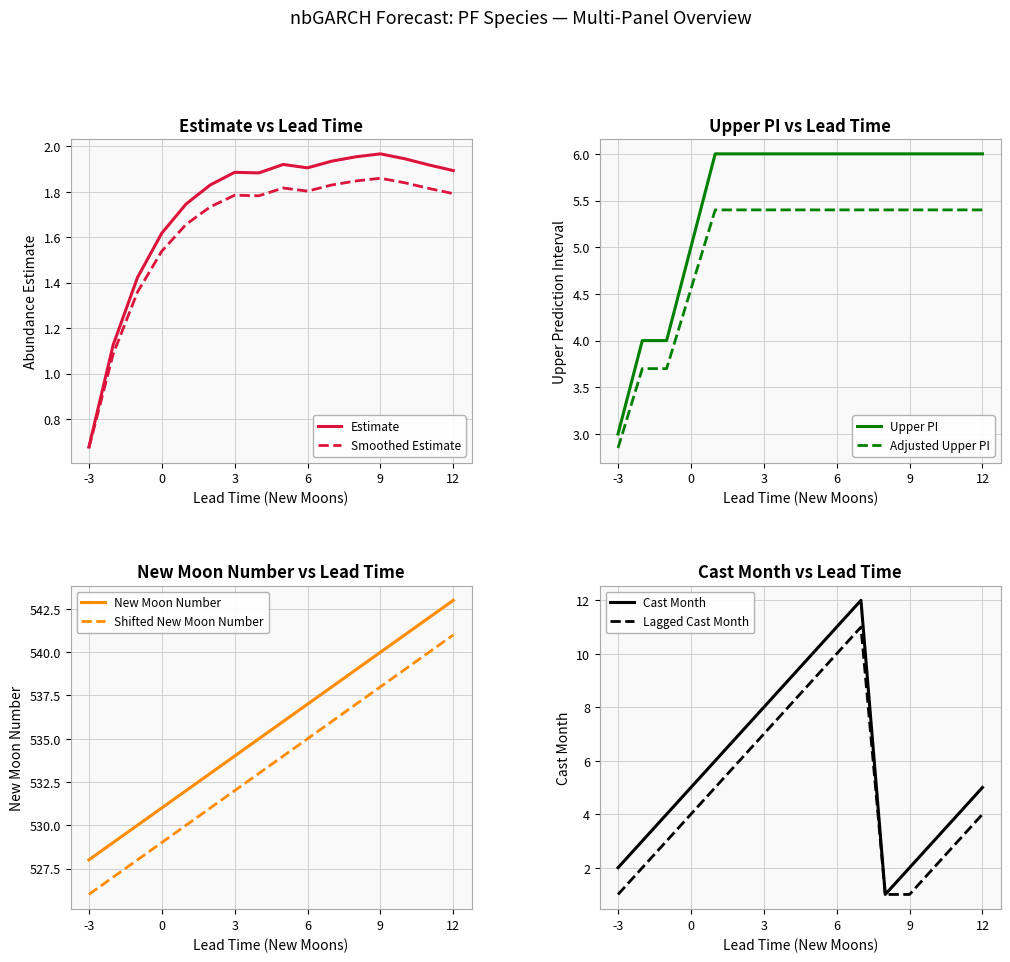

Which category has the highest value in the Shifted New Moon Number series?

12